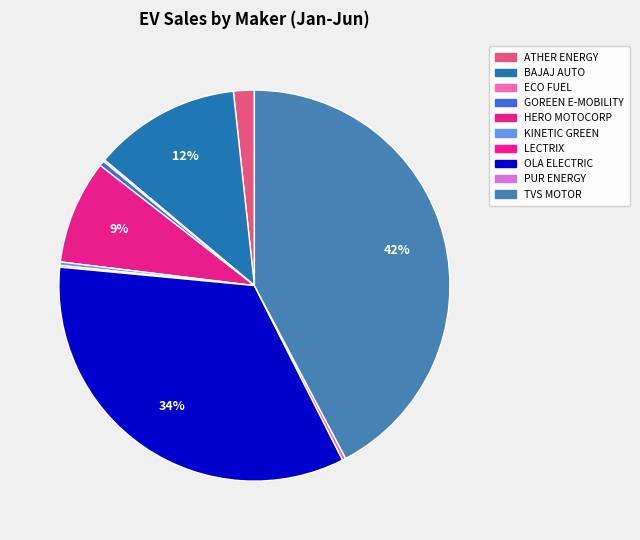

Rank the categories by value from lowest to highest.

ECO FUEL, LECTRIX, KINETIC GREEN, PUR ENERGY, GOREEN E-MOBILITY, ATHER ENERGY, HERO MOTOCORP, BAJAJ AUTO, OLA ELECTRIC, TVS MOTOR